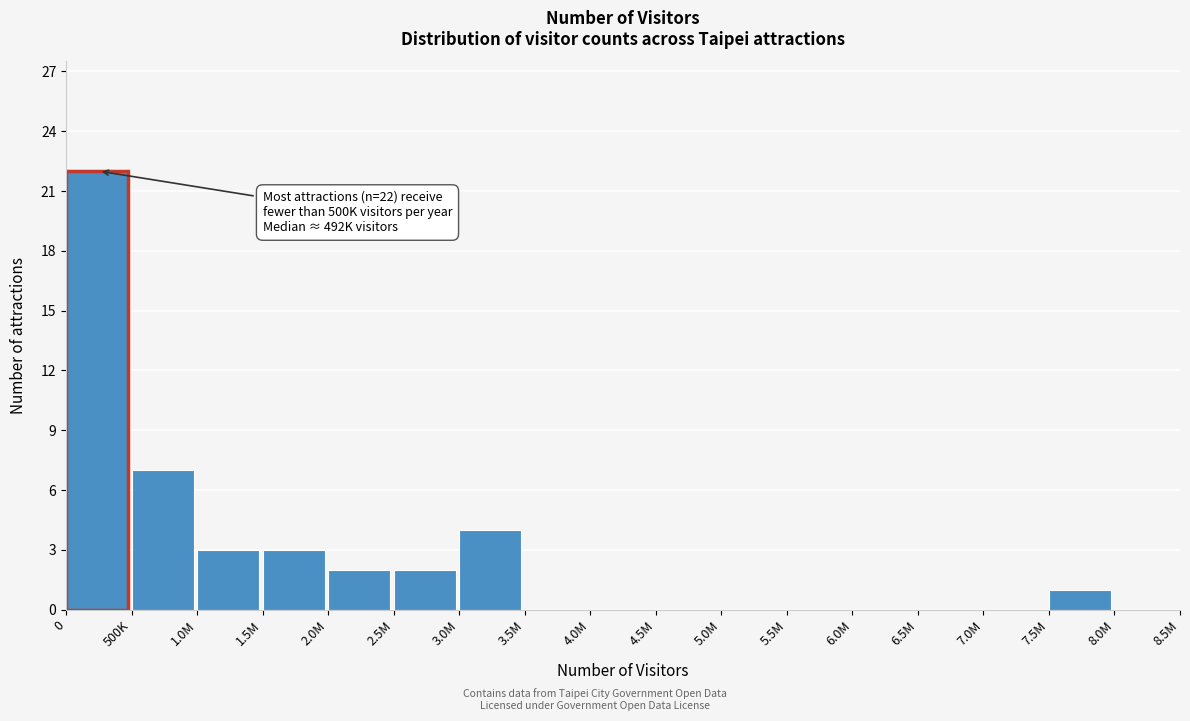

Reading left to right, transcribe all the data shown in this chart.

0=22	500K=7	1.0M=3	1.5M=3	2.0M=2	2.5M=2	3.0M=4	3.5M=0	4.0M=0	4.5M=0	5.0M=0	5.5M=0	6.0M=0	6.5M=0	7.0M=0	7.5M=1	8.0M=0